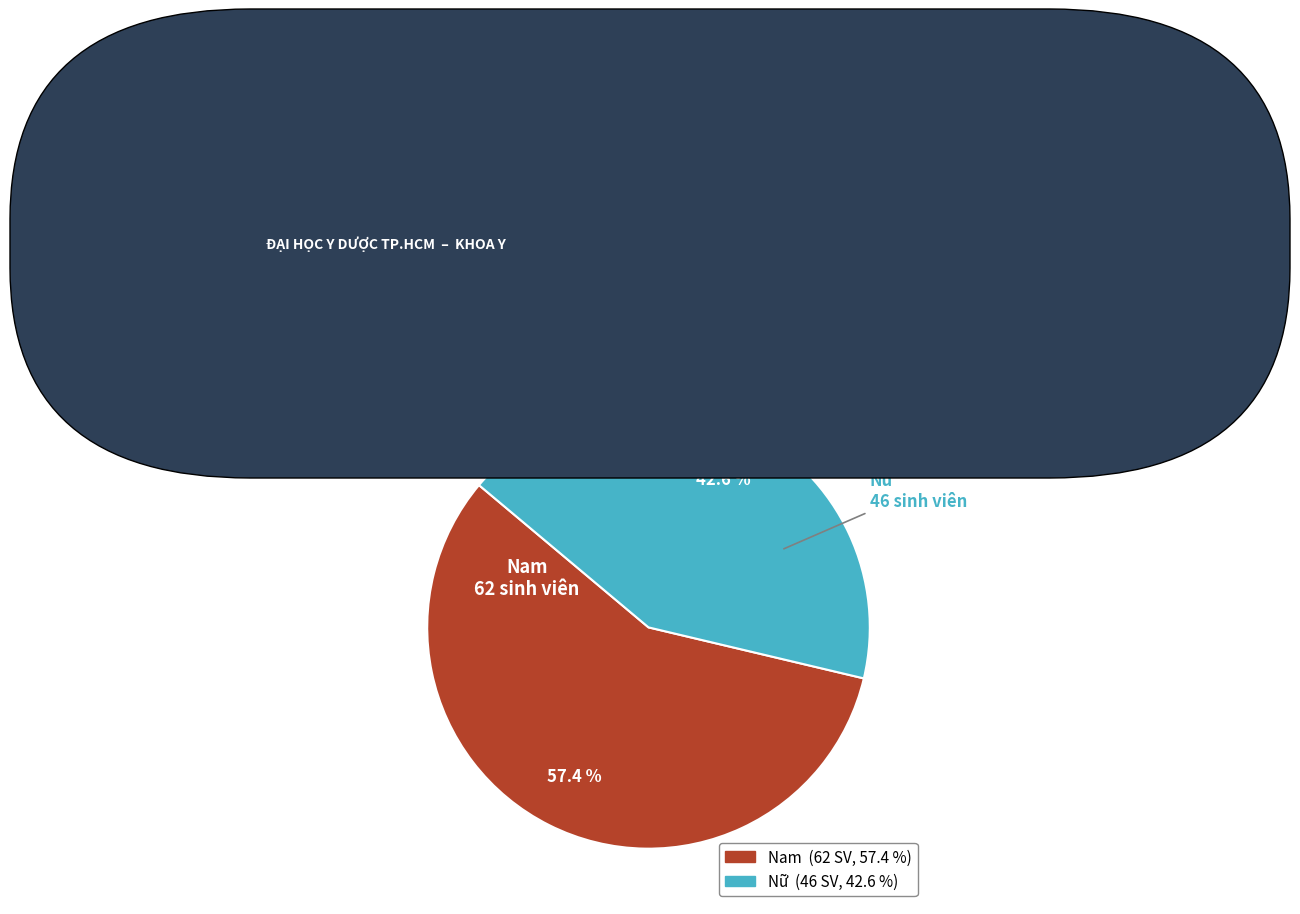

Does Nữ represent more than half of the total?

No